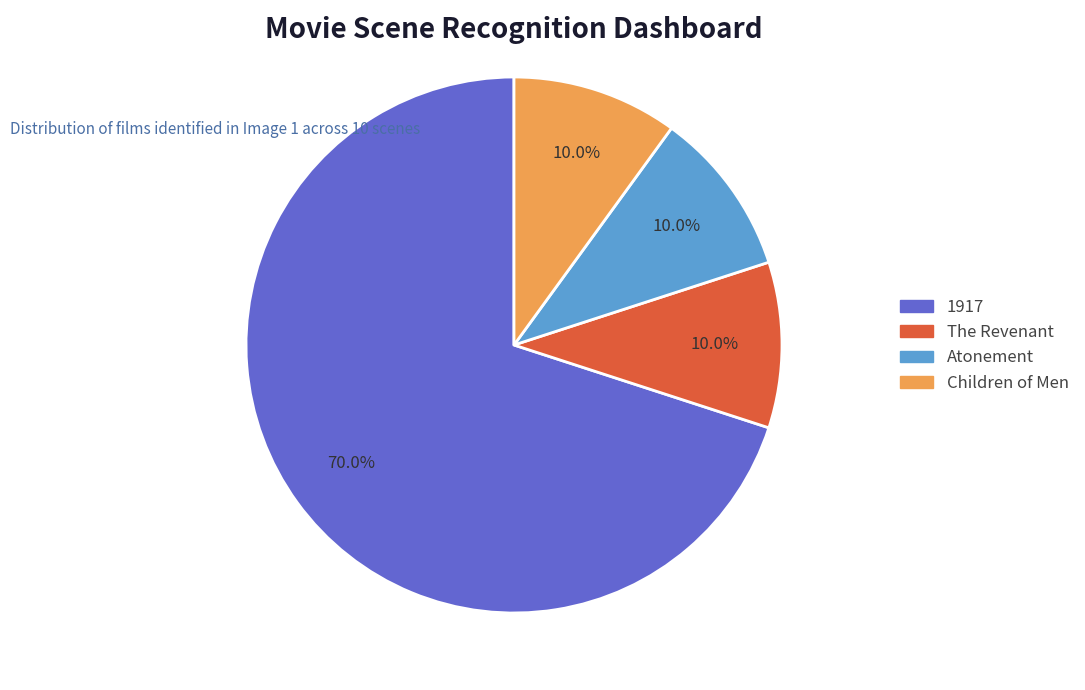

To the nearest percent, what is the difference between the largest and smallest slice percentages?

60%